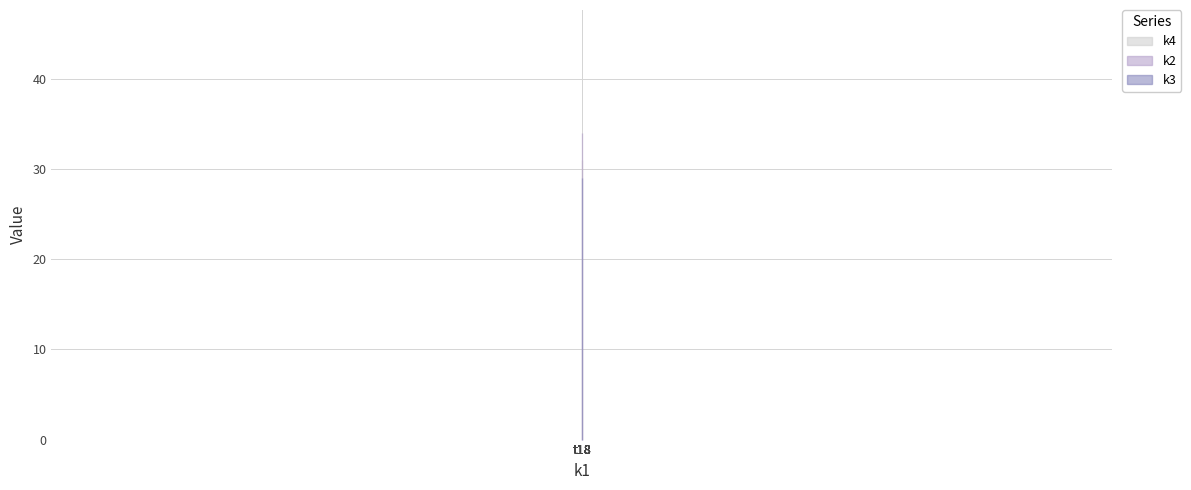

Which series has the widest spread of values?

k2